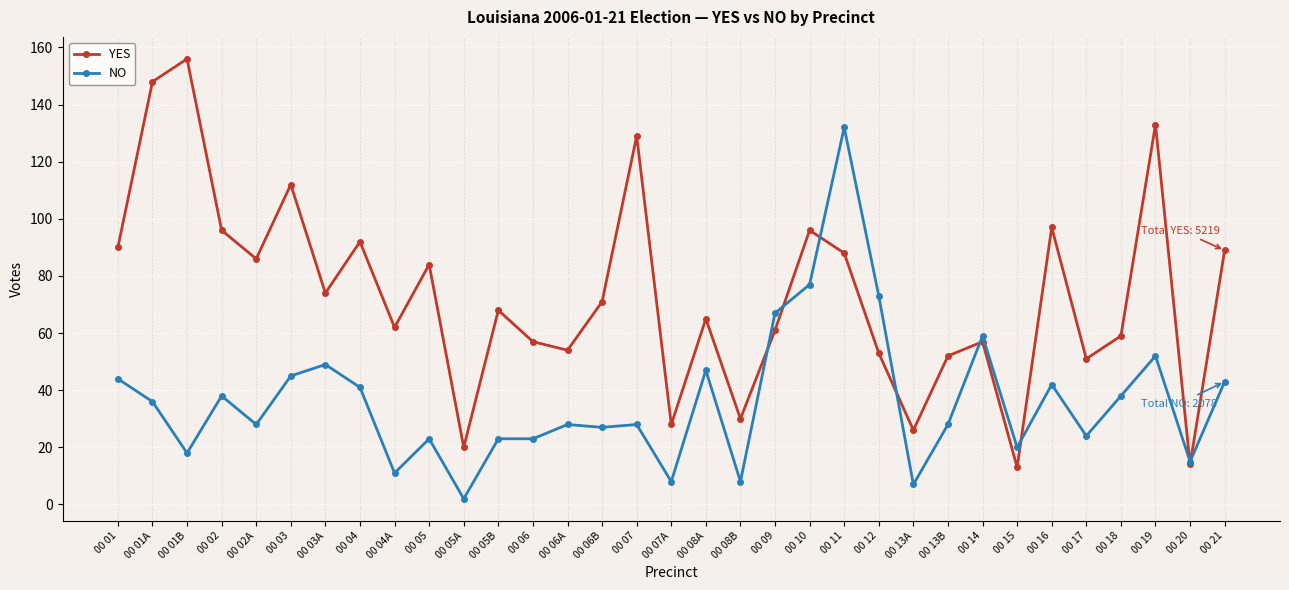

List the series in order of their peak value, lowest first.

NO, YES